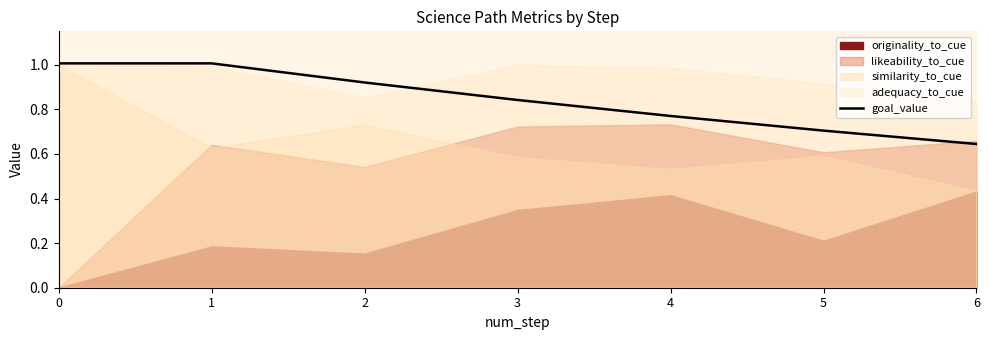

Between 5 and 6, which is larger?

5